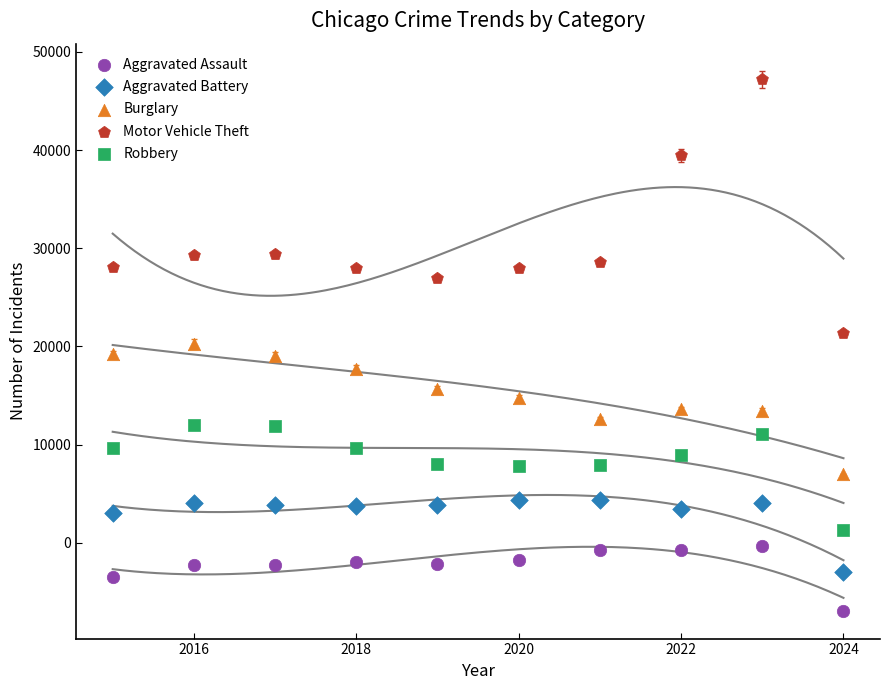

Which series contains the highest Y value?

Motor Vehicle Theft